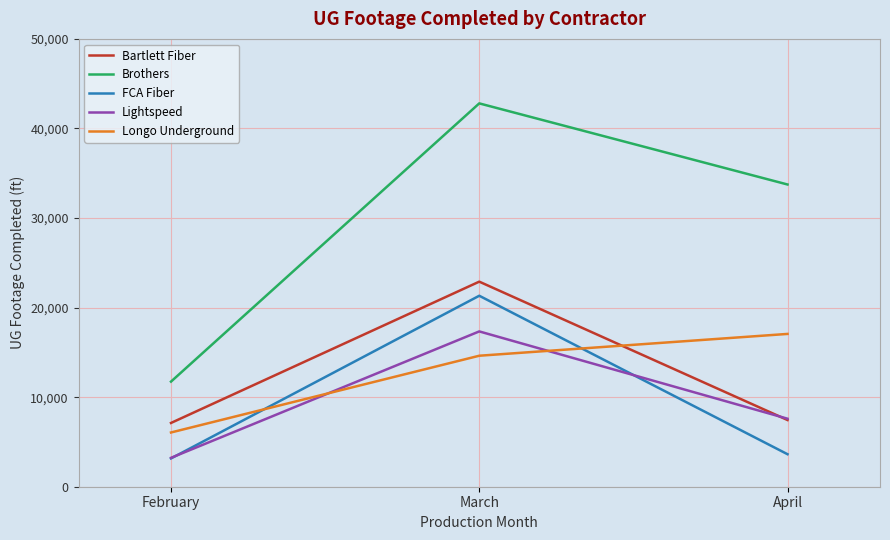

At which category does the chart reach its minimum across all series?

February